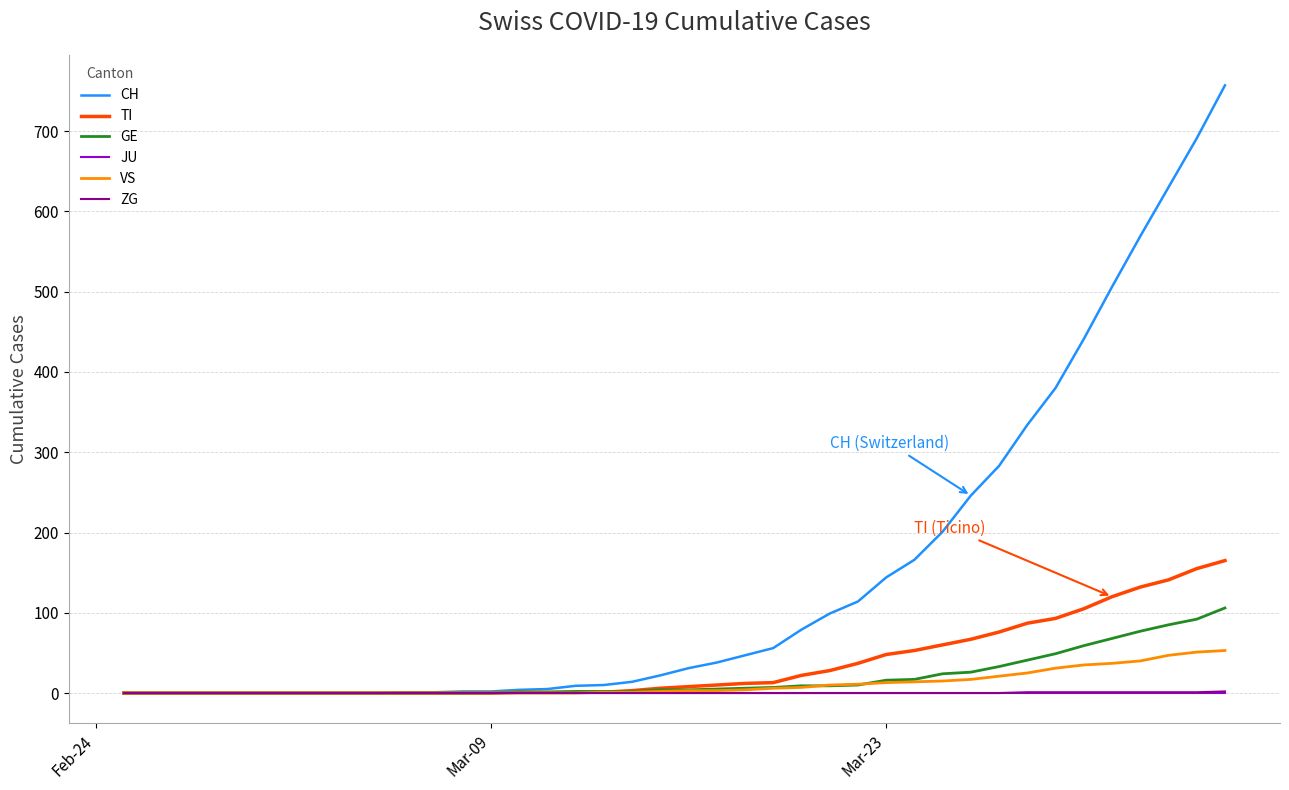

Which series has the largest total across all categories?

CH